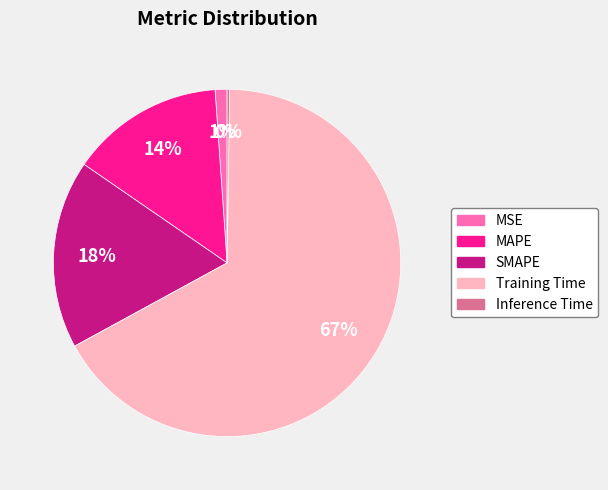

To the nearest percent, what portion does SMAPE represent?

18%